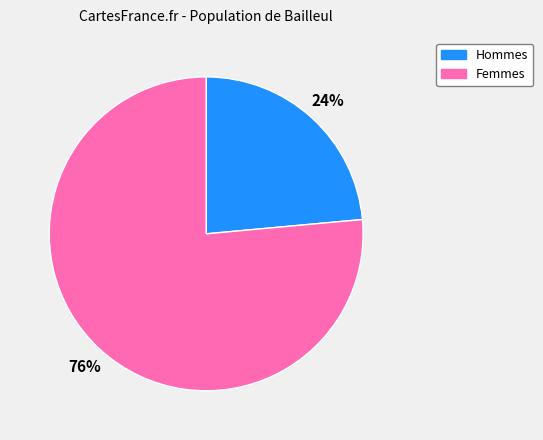

Is there any slice that represents more than half of the pie?

Yes